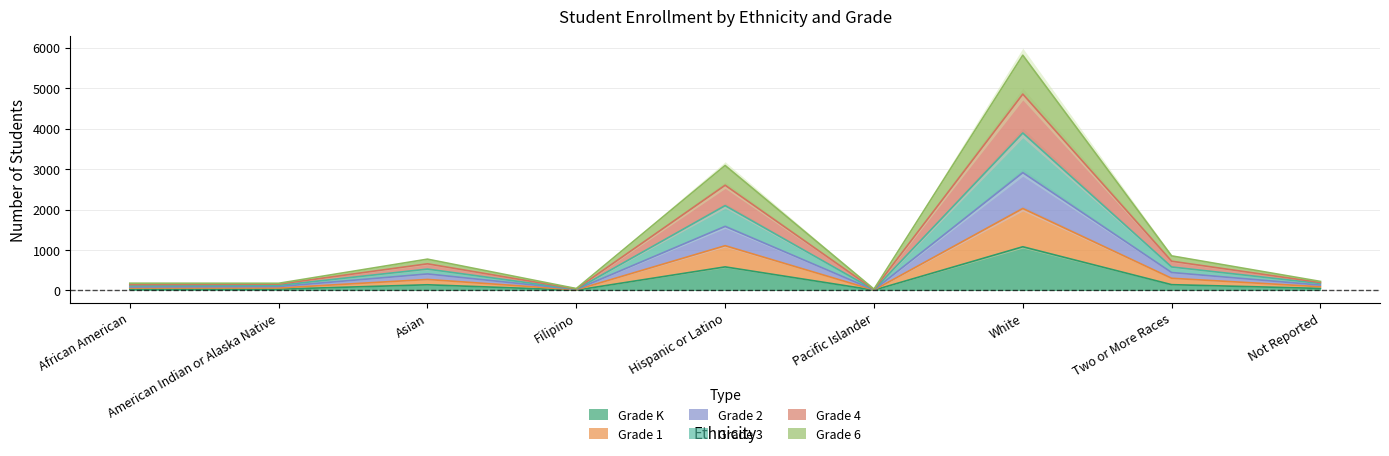

At American Indian or Alaska Native, list the series in order from largest to smallest.

Grade 3, Grade 2, Grade 4, Grade 1, Grade 6, Grade K